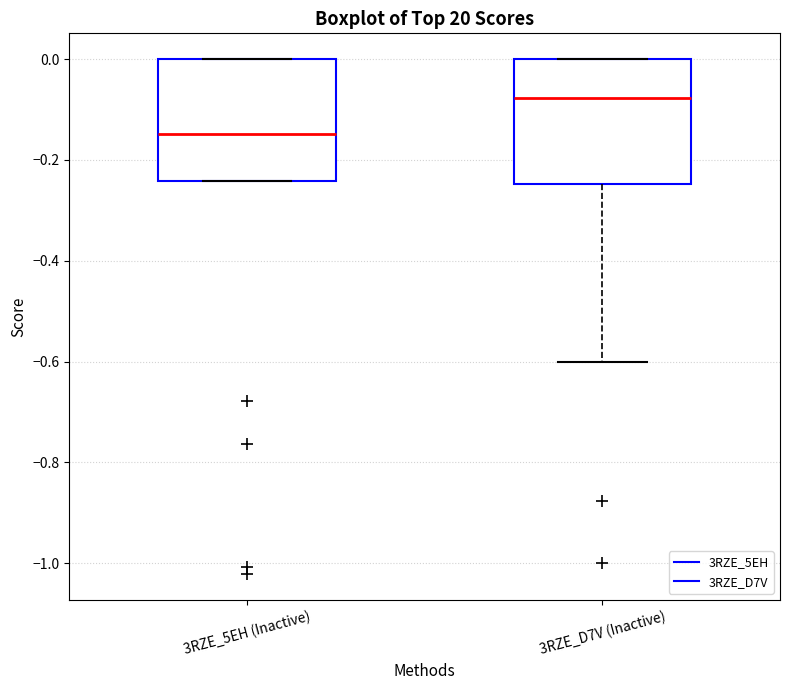

Reading left to right, read every box against the y-axis: the position of its median line, the range the box covers, and the ends of its whiskers. The values are not printed on the chart, so give them approximately, as read against the axis.

3RZE_5EH (Inactive): median -0.14, box -0.24 to 0.00, whiskers -0.24 to 0.00
3RZE_D7V (Inactive): median -0.08, box -0.24 to 0.00, whiskers -0.60 to 0.00